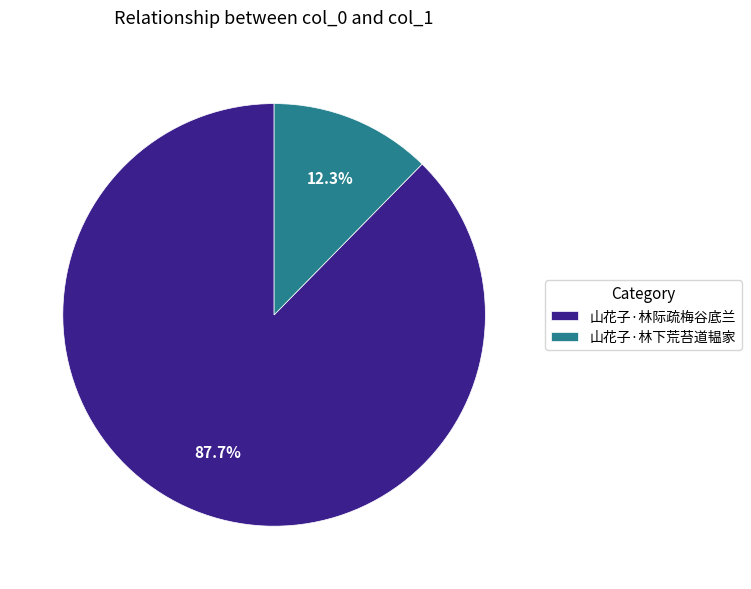

To the nearest percent, what is the average slice percentage?

50%